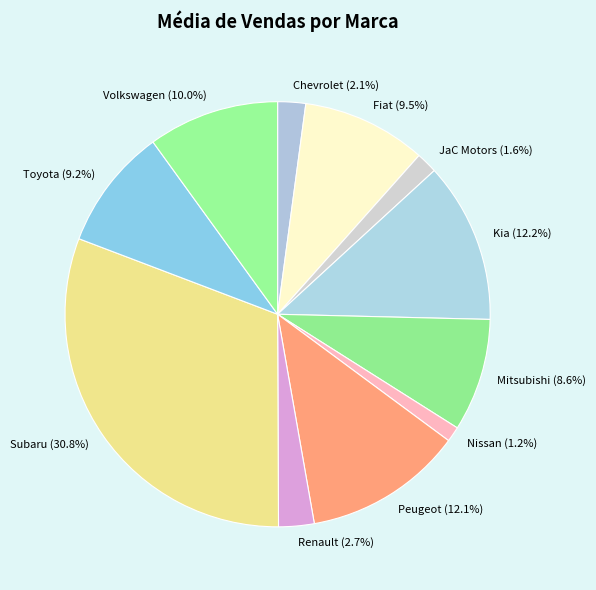

Is the sum of Volkswagen and Toyota greater than half?

No